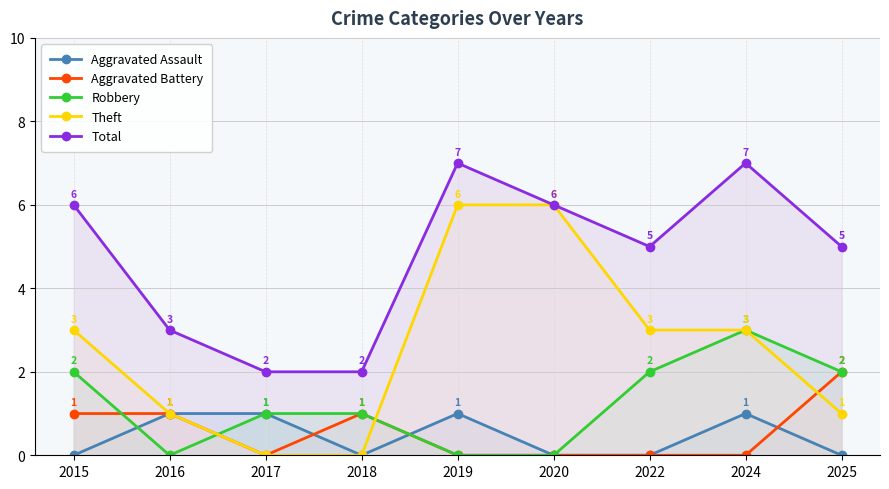

Which series has the largest total across all categories?

Total